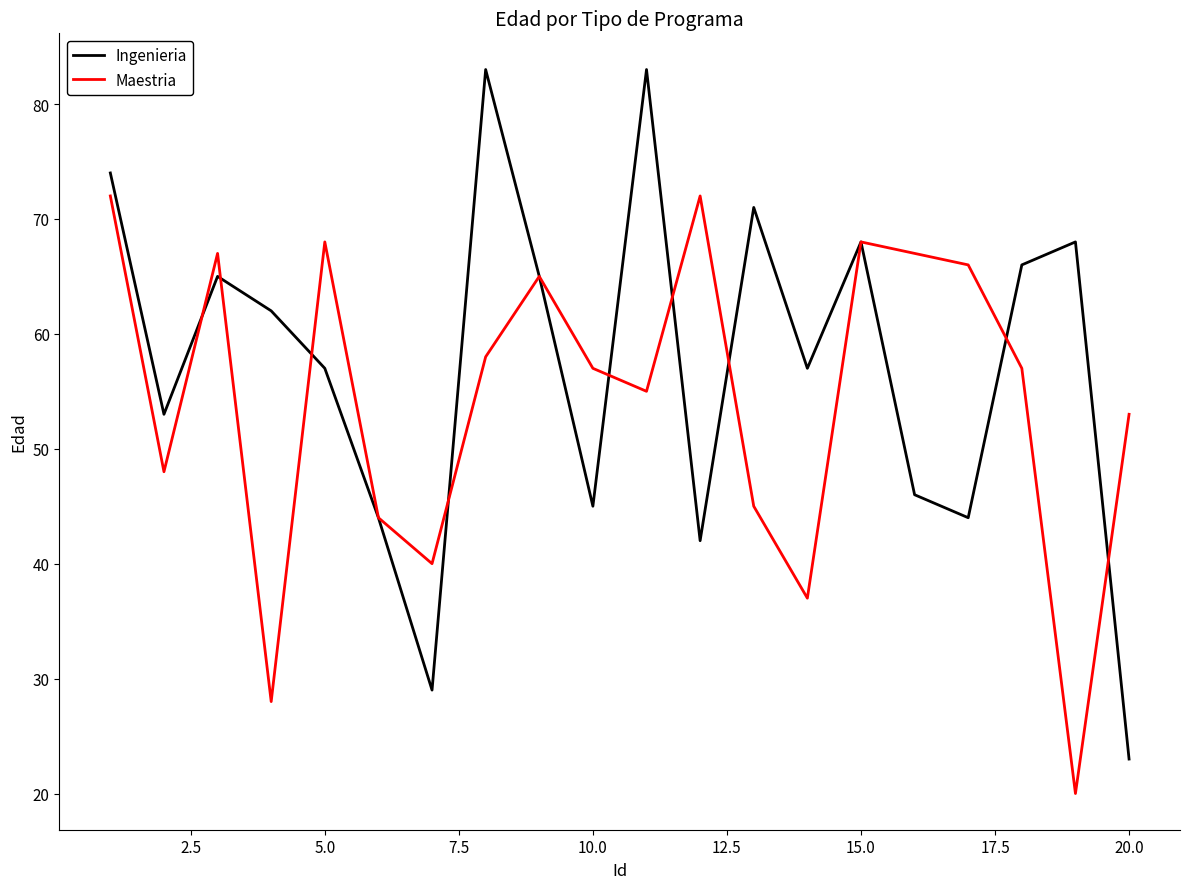

Which series has the largest range (max minus min)?

Ingenieria